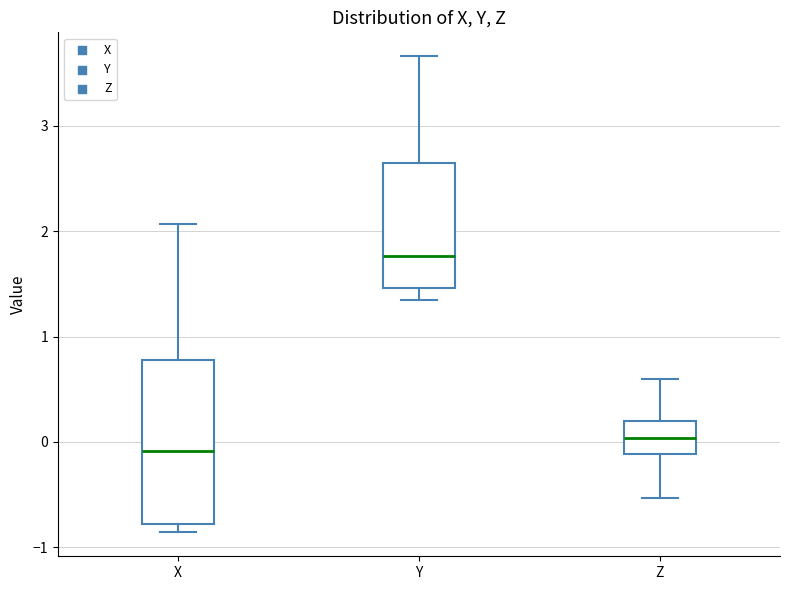

Reading left to right, transcribe this box plot: for each box, give where its median line is, the range the box spans, and where its two whiskers end, as read against the y-axis. The values are not printed on the chart, so give them approximately, as read against the axis.

X: median -0.1, box -0.8 to 0.8, whiskers -0.9 to 2.1
Y: median 1.8, box 1.5 to 2.6, whiskers 1.3 to 3.7
Z: median 0.0, box -0.1 to 0.2, whiskers -0.5 to 0.6